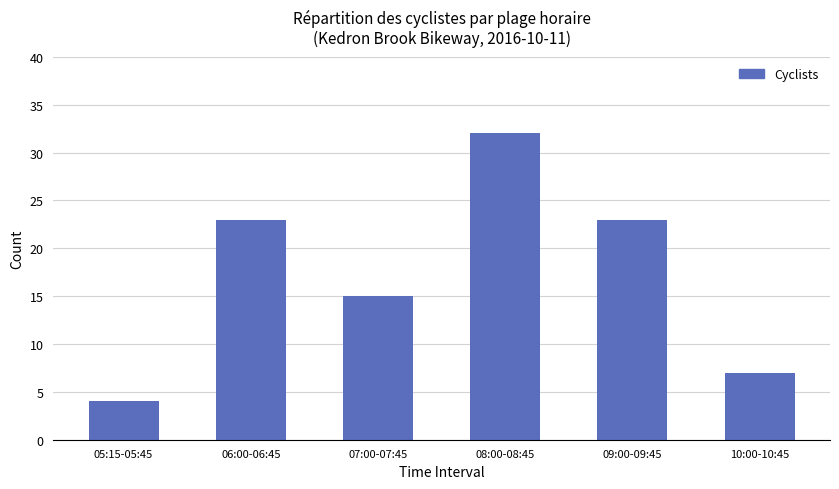

What is the difference between the maximum and minimum values?

28